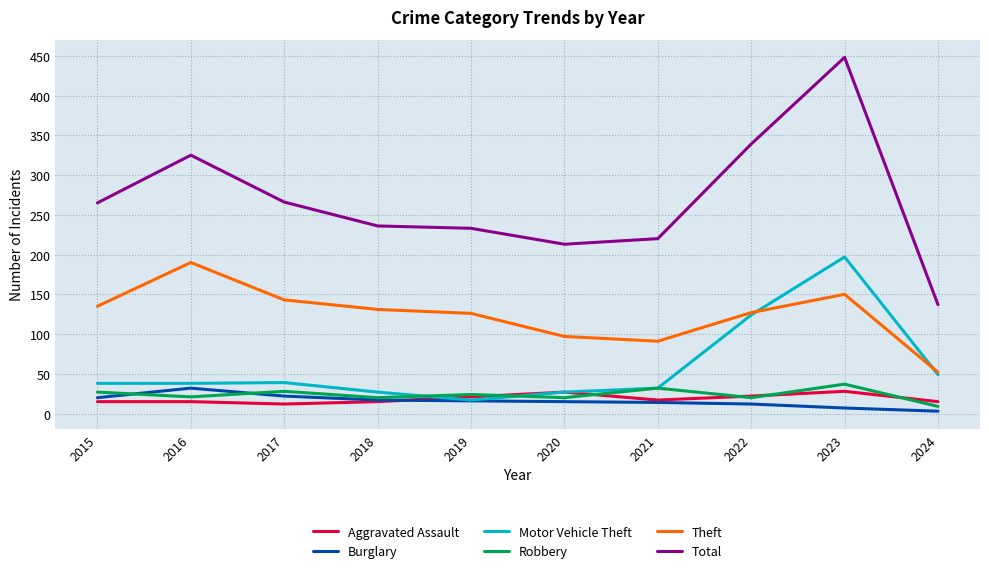

At which label is Total closest to 292?

2017